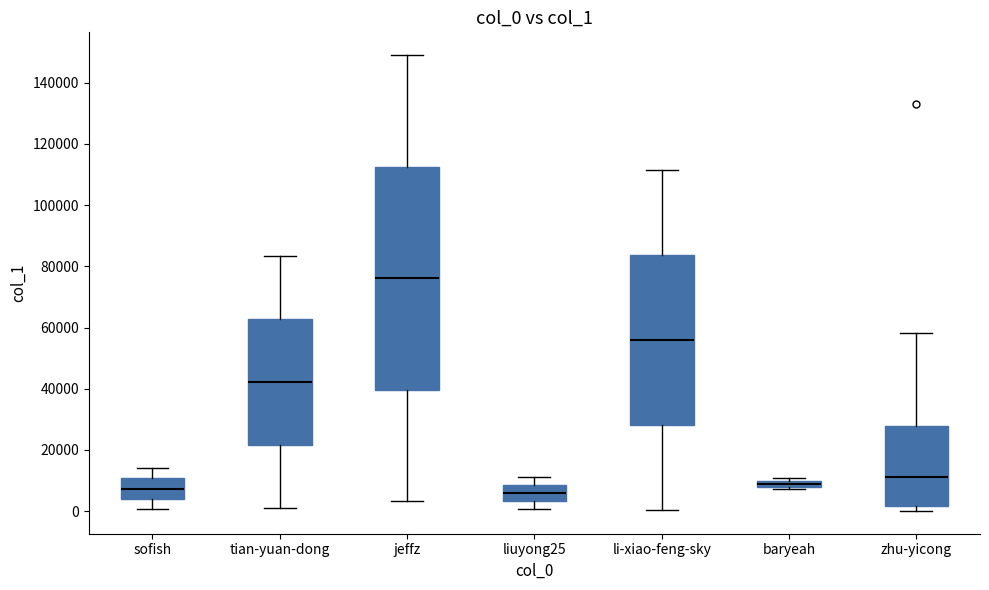

Which box has the highest median line?

jeffz